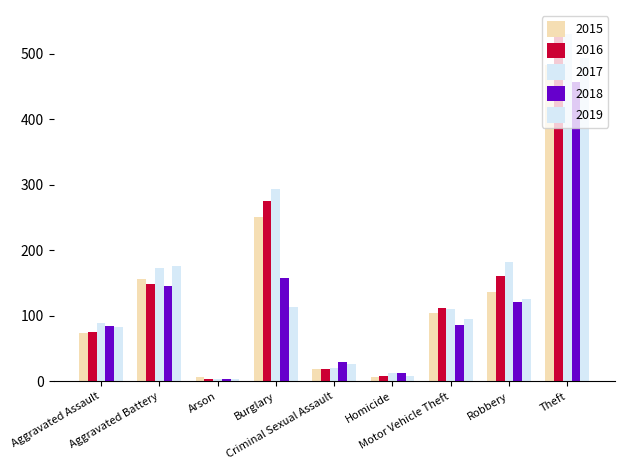

How many data points in 2016 are less than 112?

4